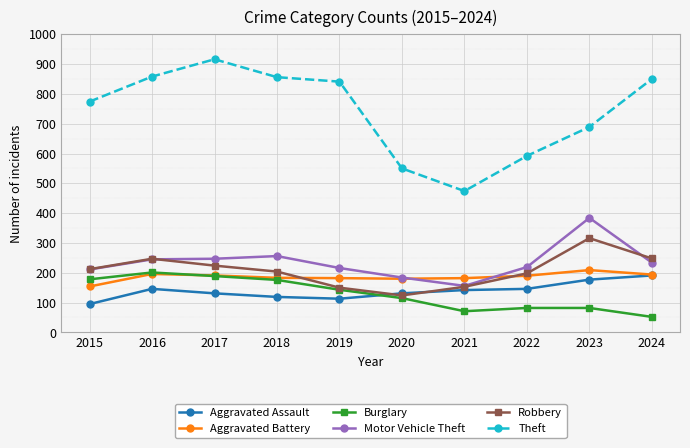

How many distinct data groups are displayed?

6